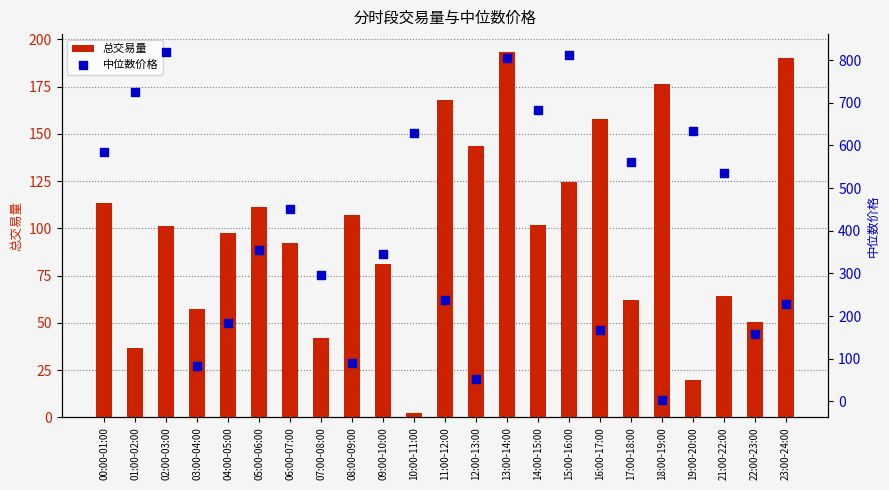

Which series contains the lowest Y value?

总交易量